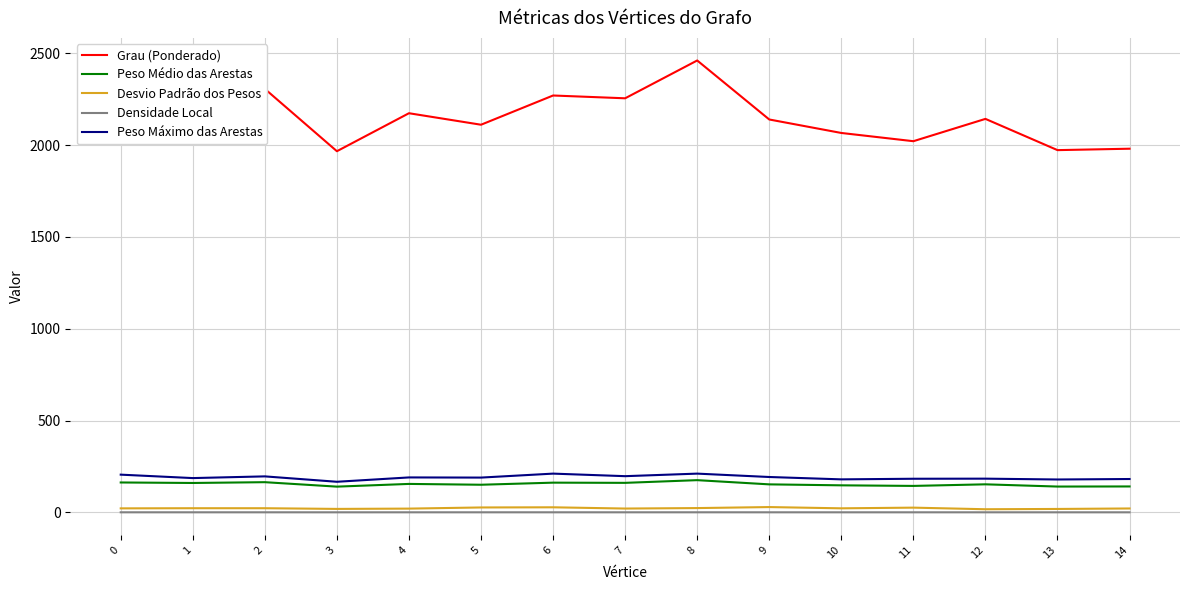

True or false: Densidade Local and Peso Máximo das Arestas cross at least once.

False